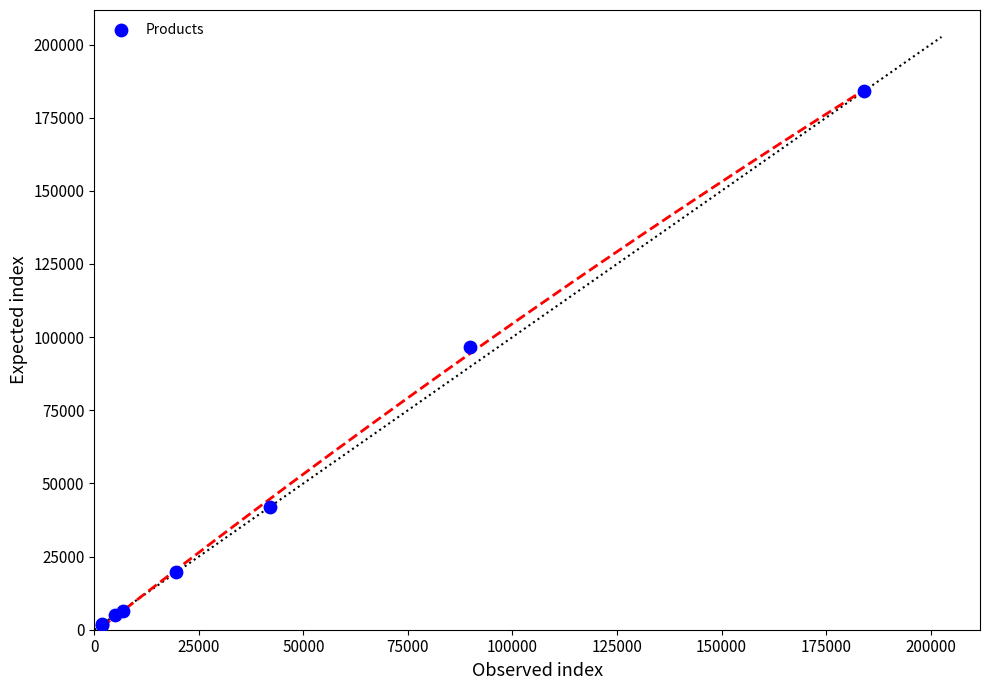

What Y value in the scatter plot is closest to 92880?

96672